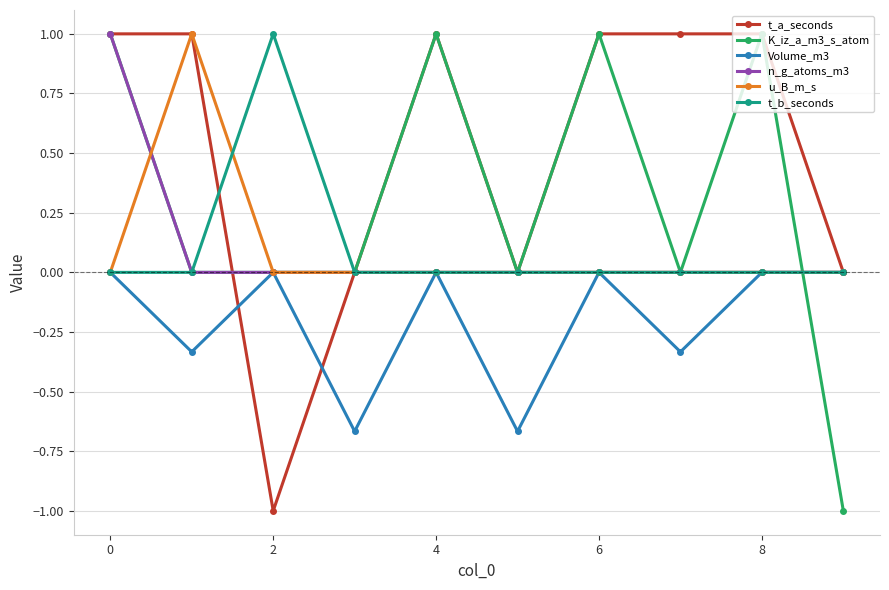

Does the chart have visible grid lines?

Yes